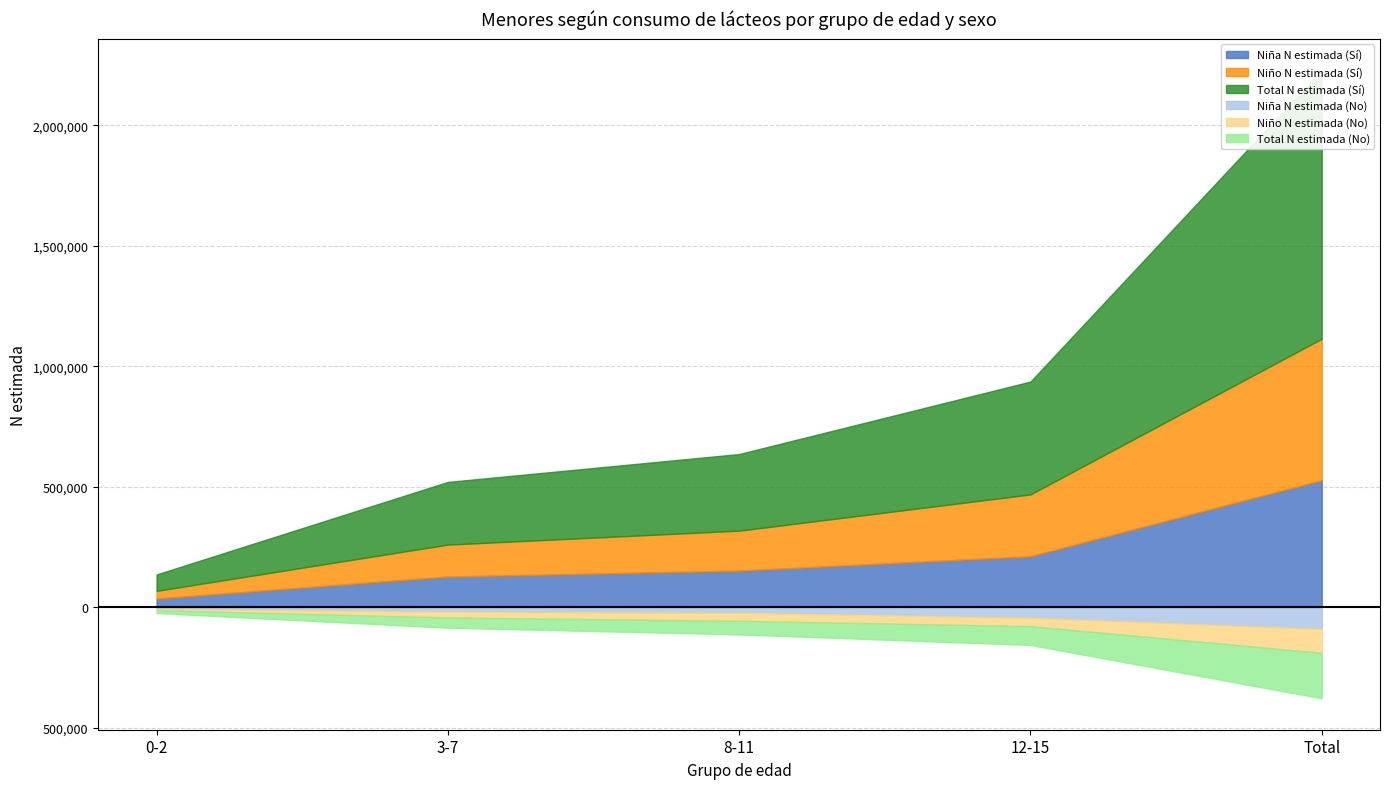

What is the label of the 3rd point from the left?

8-11